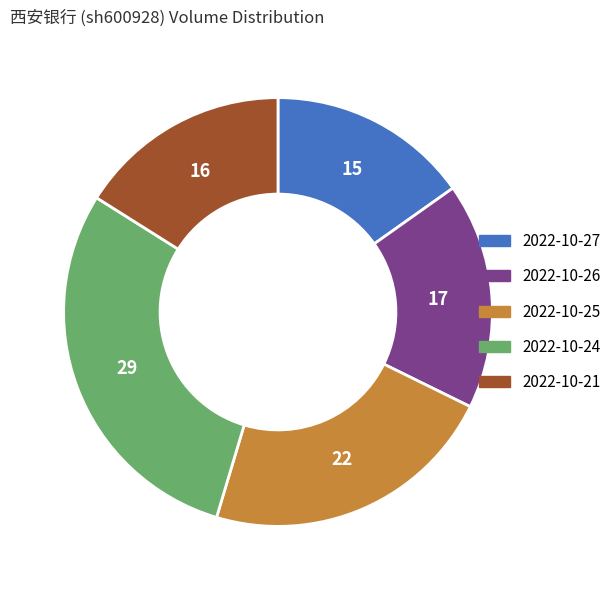

Combined, do 2022-10-26 and 2022-10-25 account for over 50%?

No